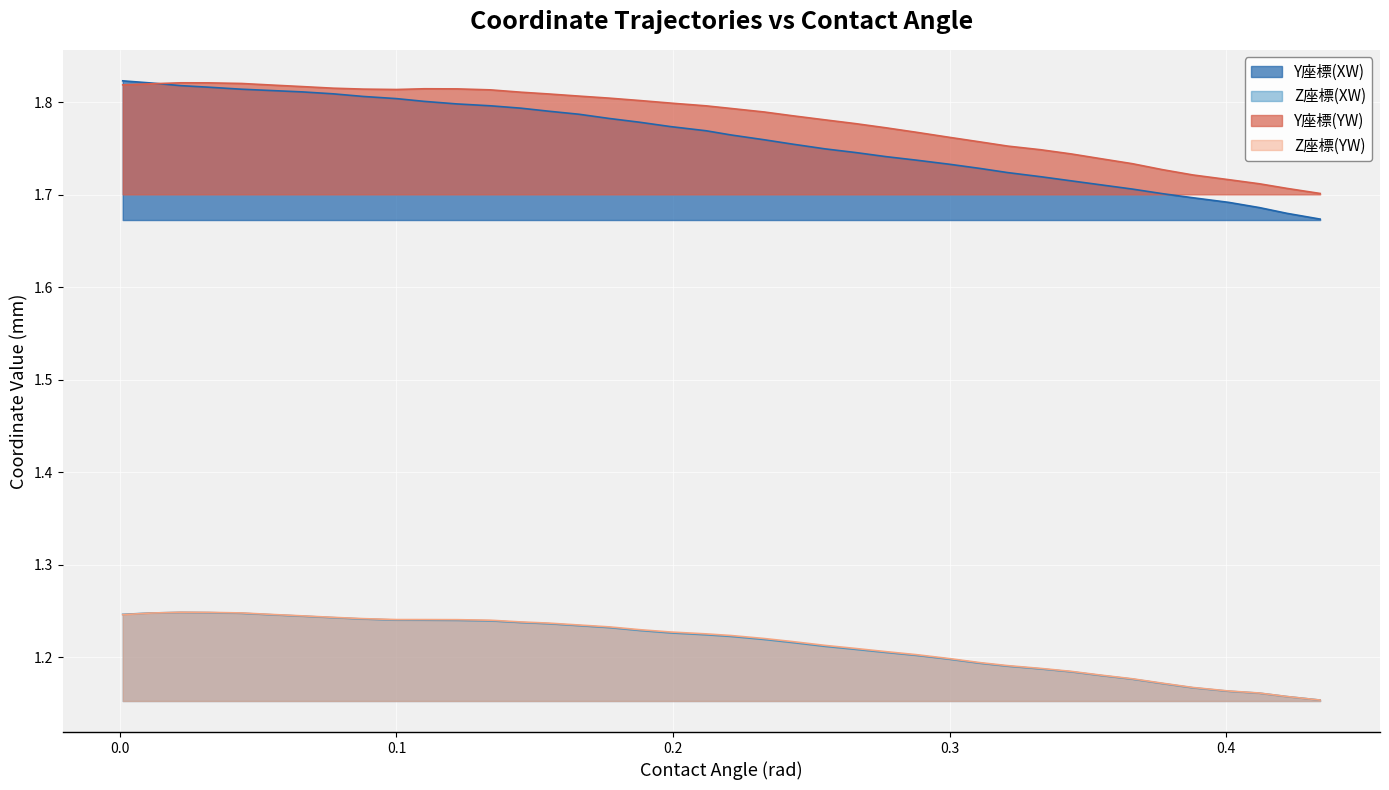

True or false: Y座標(YW) and Z座標(XW) cross at least once.

False